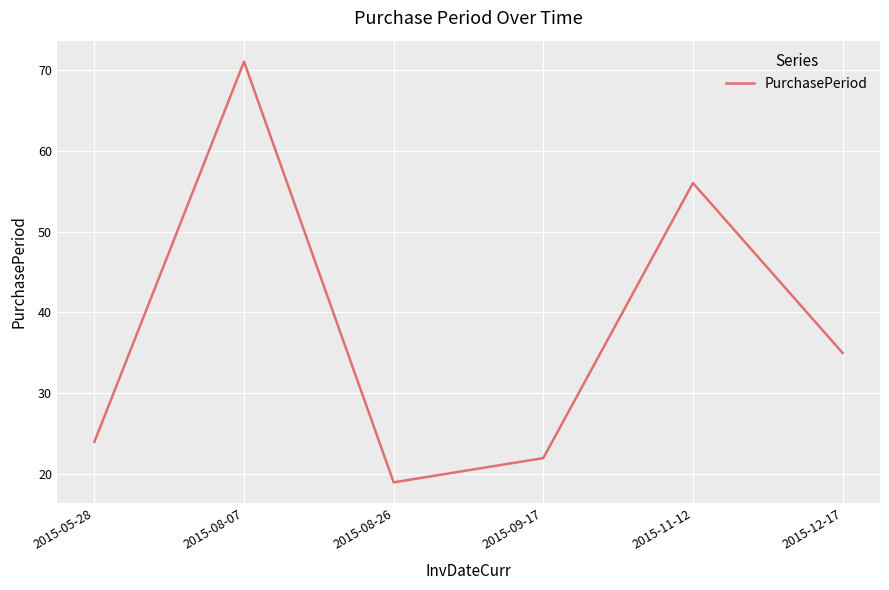

What is the difference between the maximum and minimum values?

52